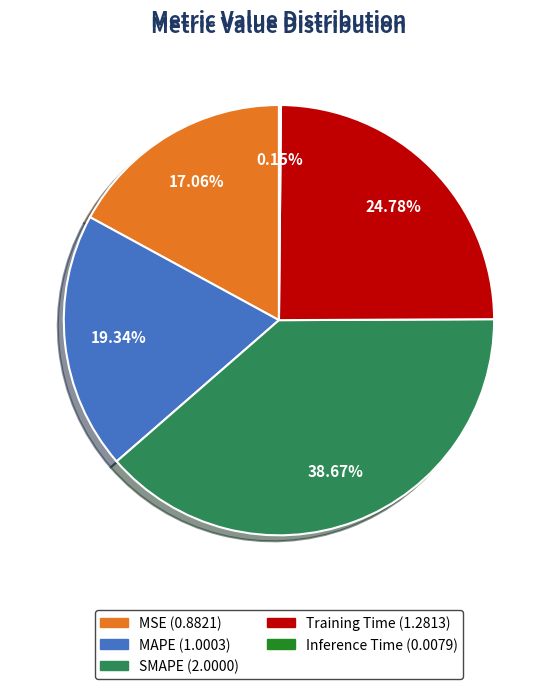

True or false: MAPE accounts for 19% of the total.

True